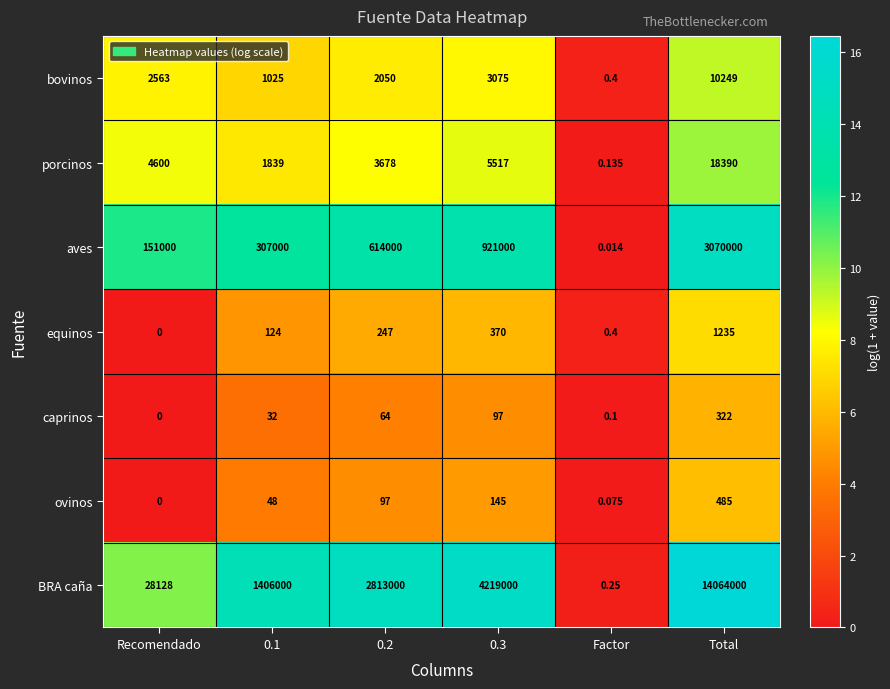

Which series has the largest range (max minus min)?

BRA caña